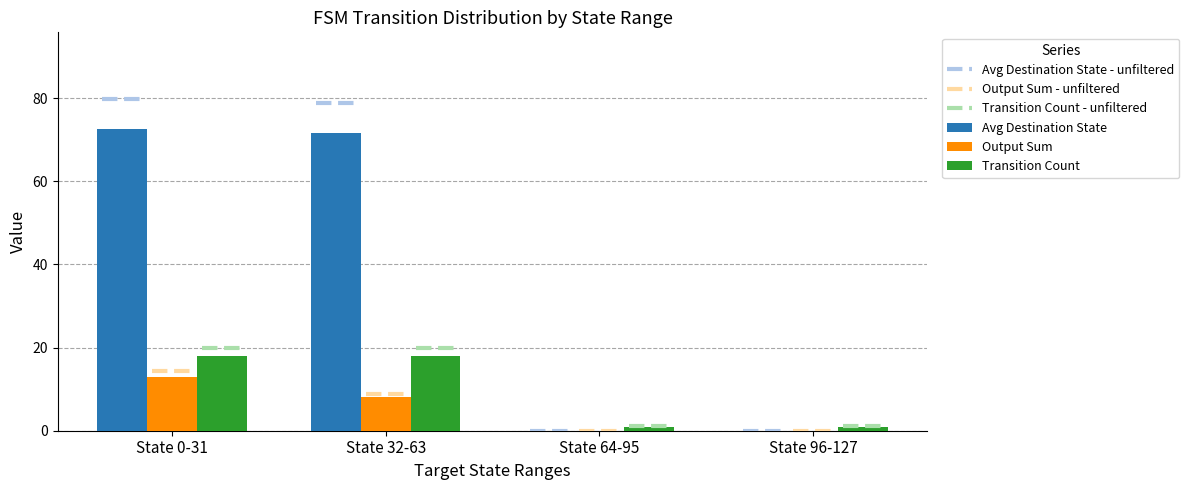

Reading left to right, extract all data points from this chart.

Avg Destination State: State 0-31=72.6	State 32-63=71.7	State 64-95=0.0	State 96-127=0.0
Output Sum: State 0-31=13.0	State 32-63=8.0	State 64-95=0.0	State 96-127=0.0
Transition Count: State 0-31=18.0	State 32-63=18.0	State 64-95=1.0	State 96-127=1.0